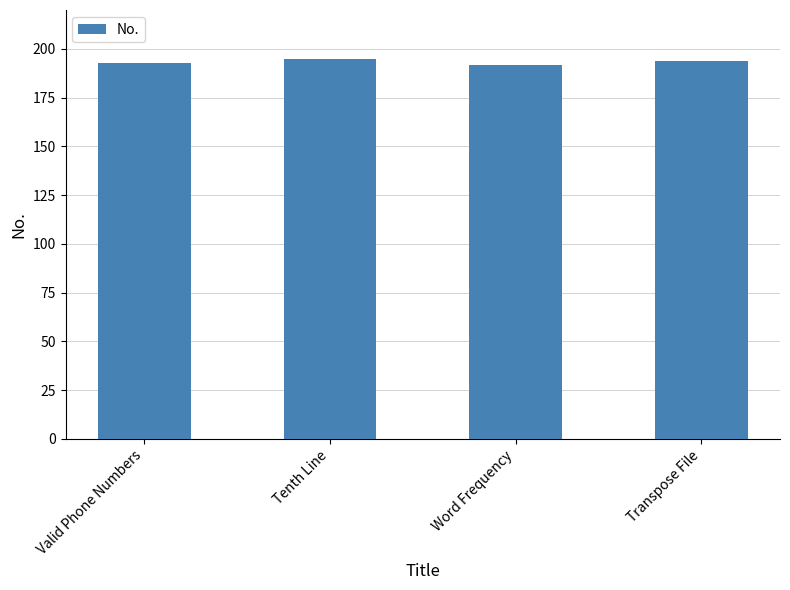

True or false: the data shows 192 at Word Frequency.

True